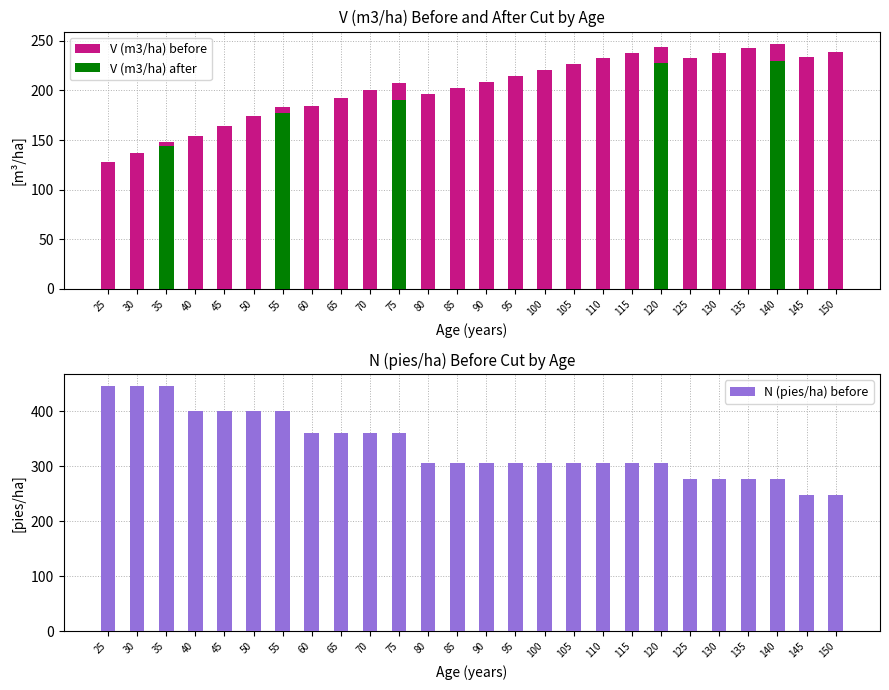

List the labels in order of V (m3/ha) after value, largest first.

140, 120, 75, 55, 35, 25, 30, 40, 45, 50, 60, 65, 70, 80, 85, 90, 95, 100, 105, 110, 115, 125, 130, 135, 145, 150